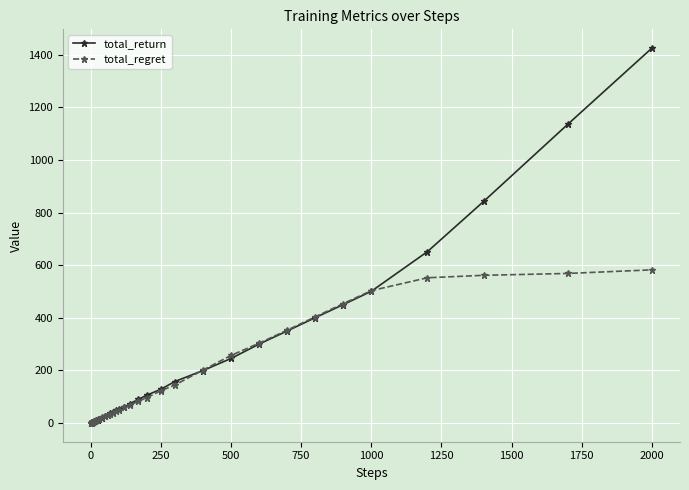

At how many categories does at least one series exceed 624?

4